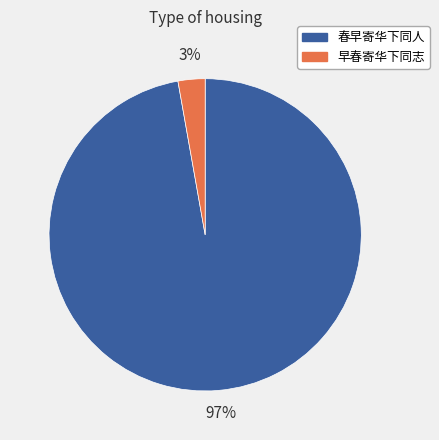

To the nearest percent, what is the average slice percentage?

50%